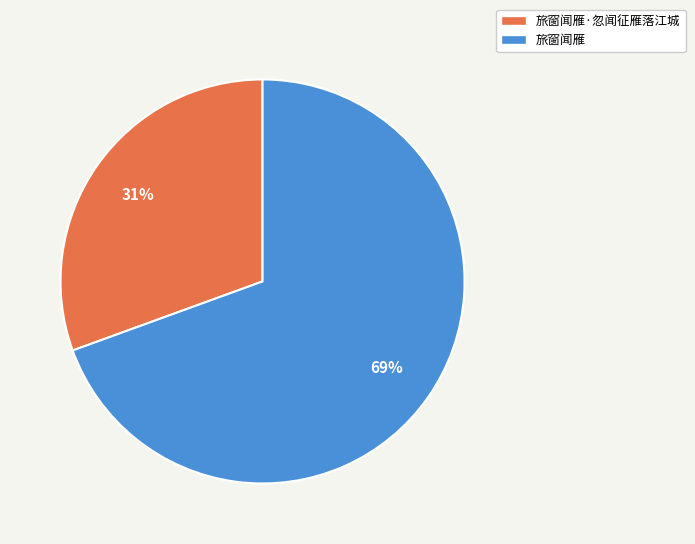

Which slice is the smallest?

旅窗闻雁·忽闻征雁落江城